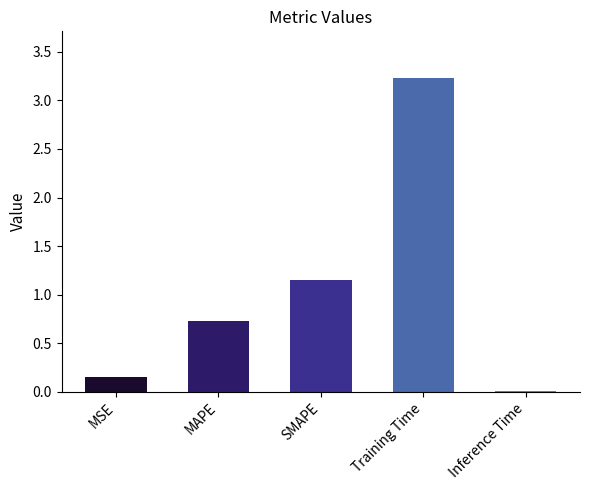

How many bars are there in total?

5